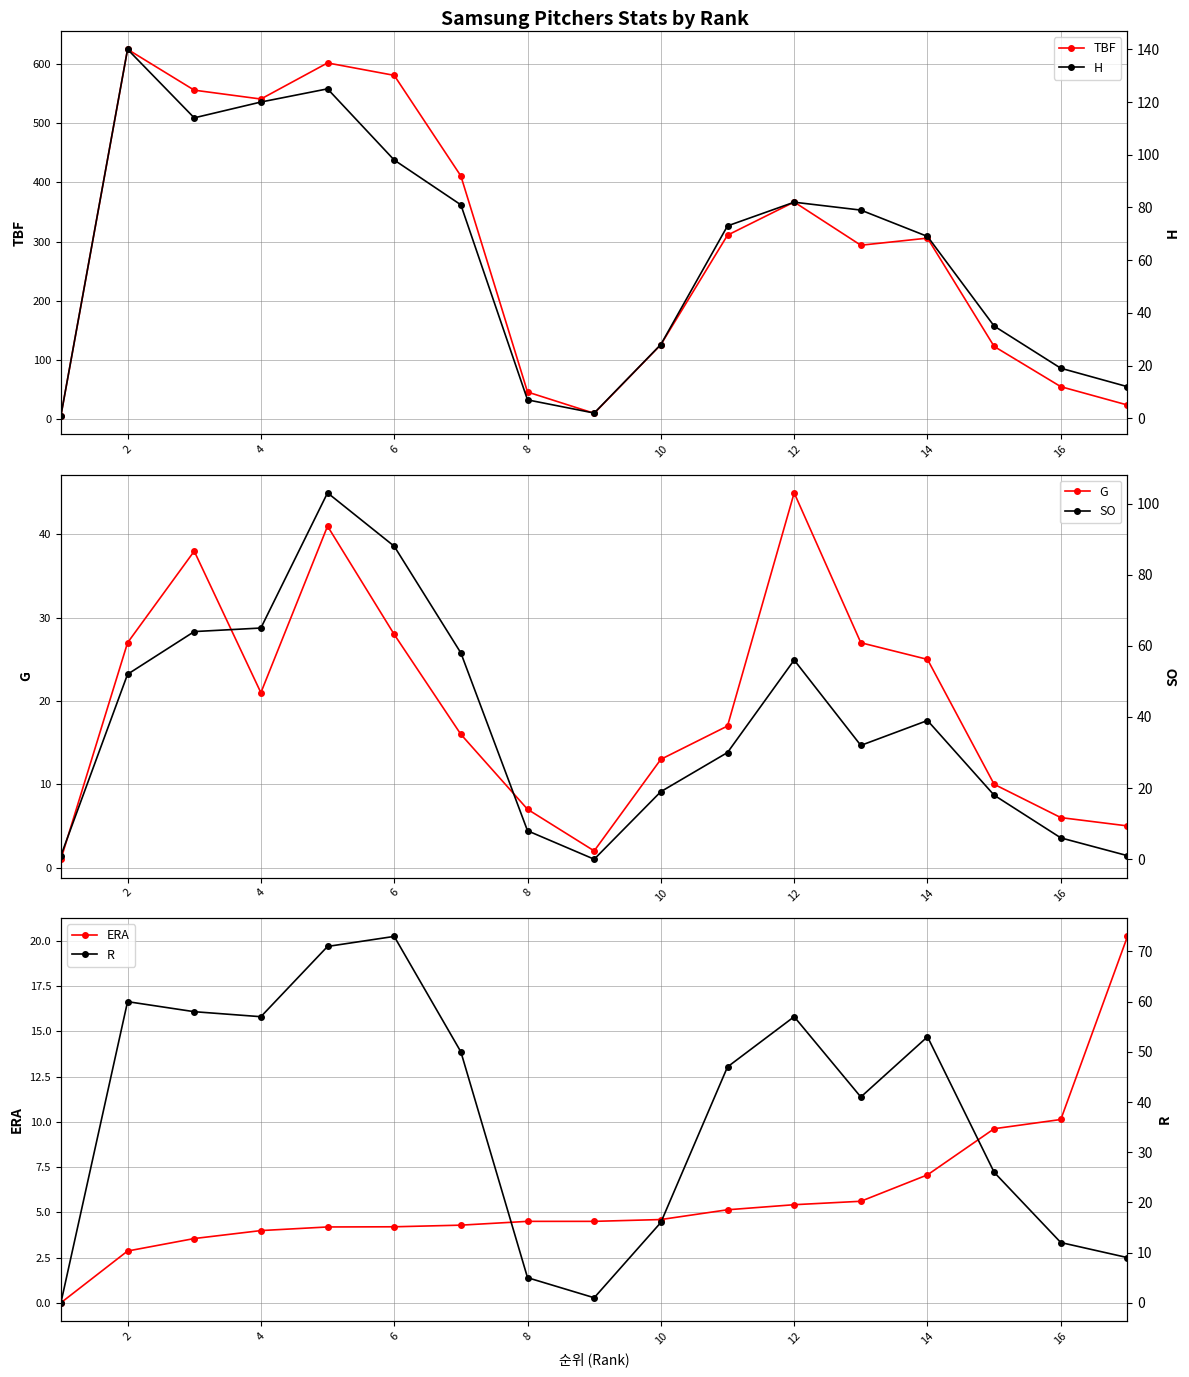

At which category does TBF reach its first local peak?

2